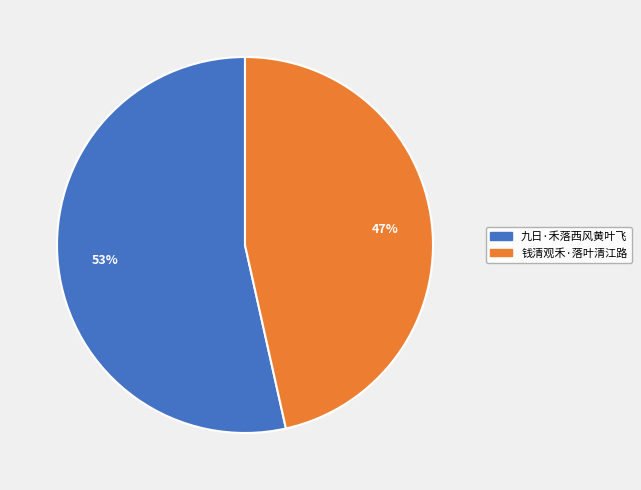

To the nearest percent, what portion does 钱清观禾·落叶清江路 represent?

47%